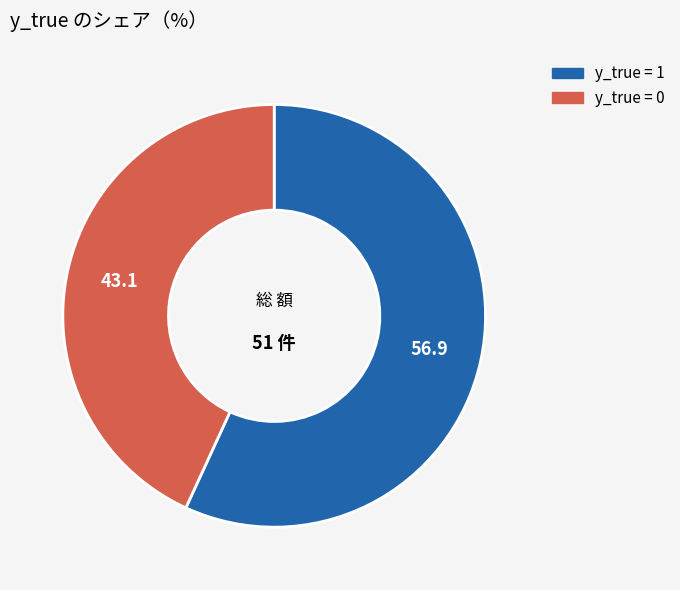

Is there any slice that represents more than half of the pie?

Yes